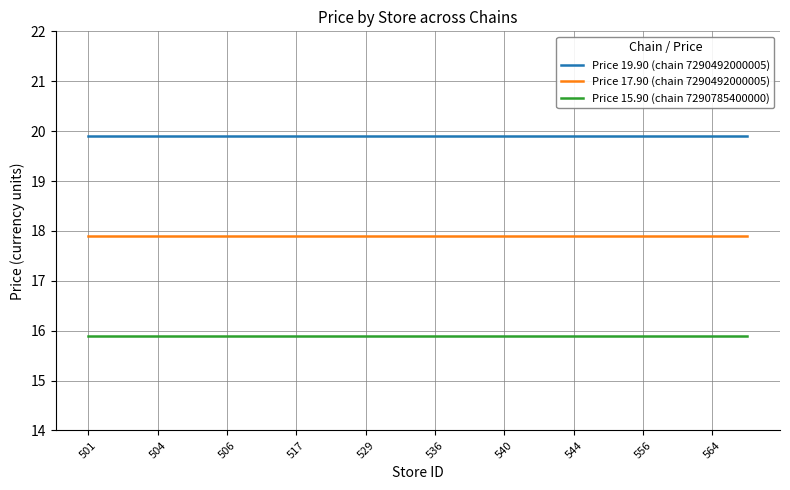

Rank the series by their maximum value, from lowest to highest.

Price 15.90 (chain 7290785400000), Price 17.90 (chain 7290492000005), Price 19.90 (chain 7290492000005)